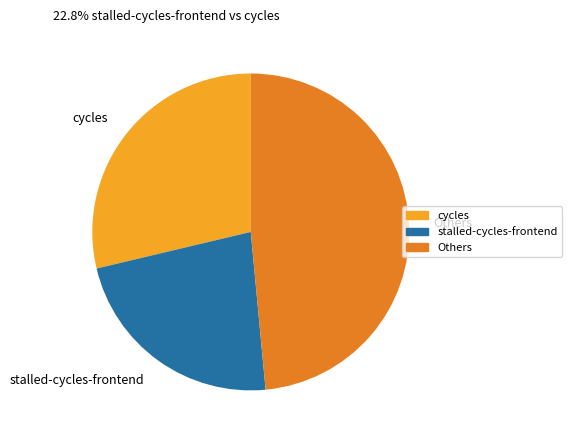

Do Others and stalled-cycles-frontend together represent more than half of the pie?

Yes